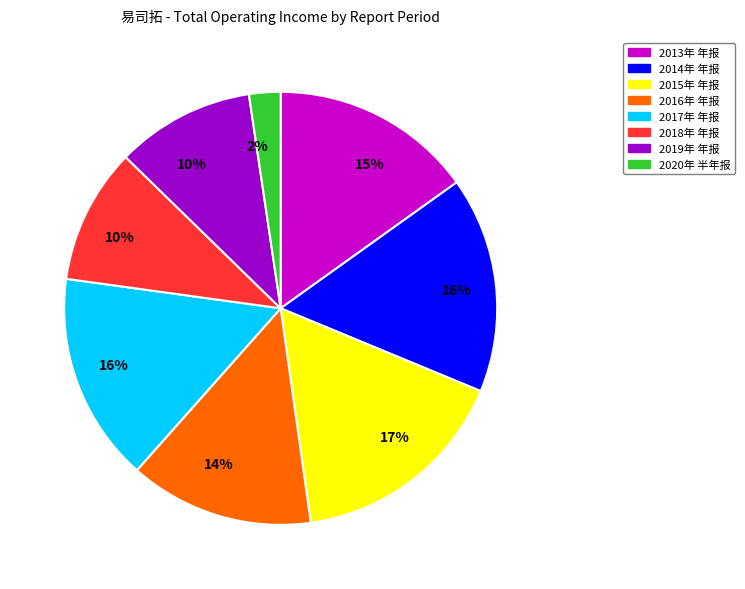

To the nearest percent, what is the average slice percentage?

12%